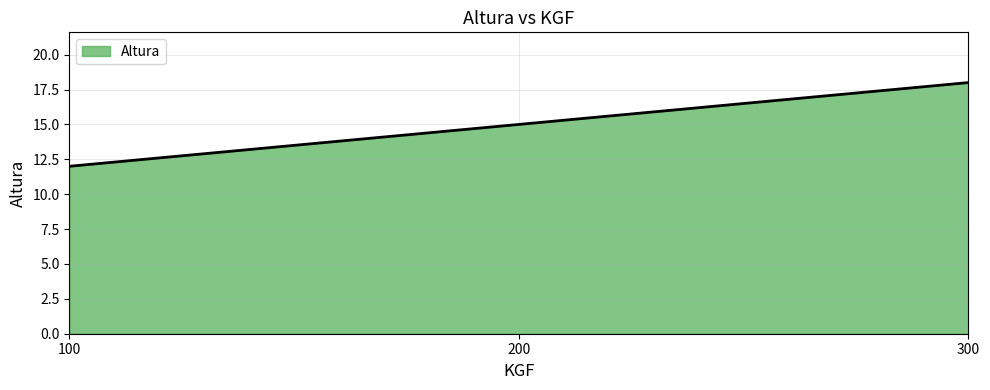

Is it true that the value at 300 is 29?

False